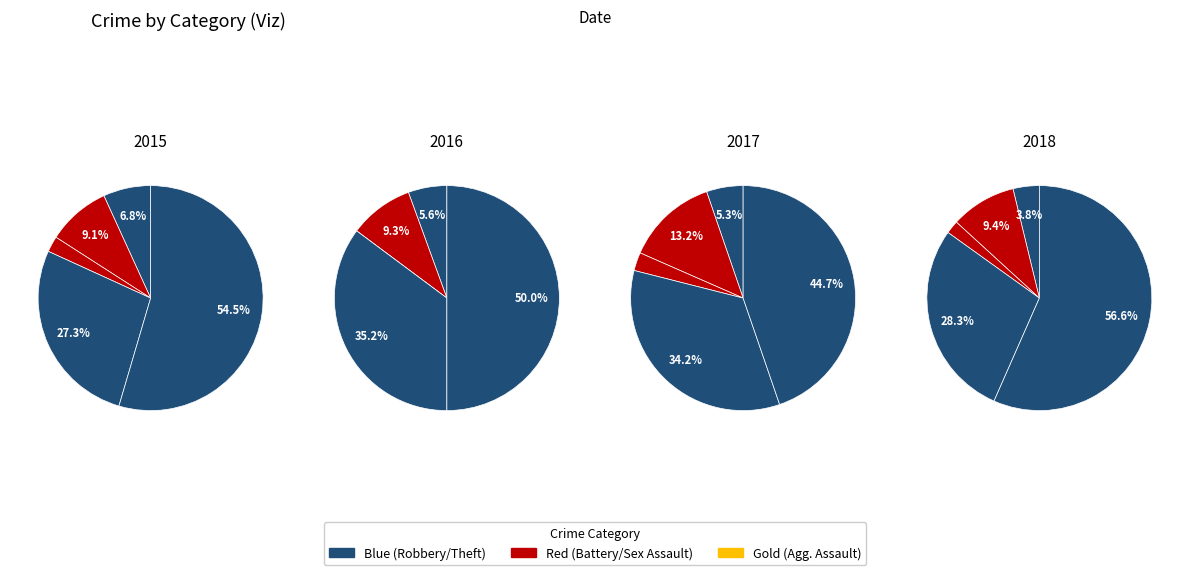

Combined, what portion of the pie is Aggravated Assault and Robbery?

34.1%